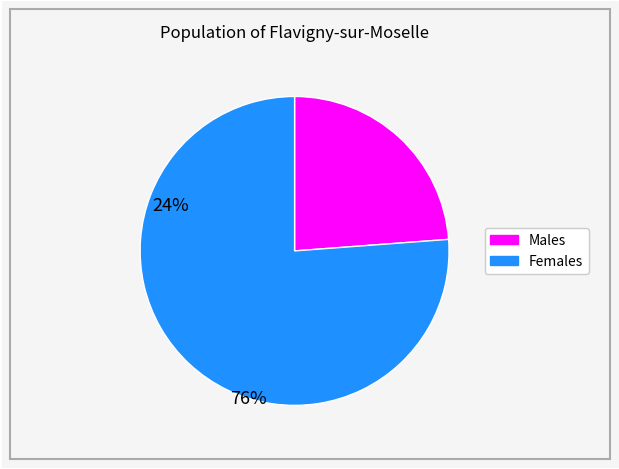

Is there a majority slice in this chart?

Yes